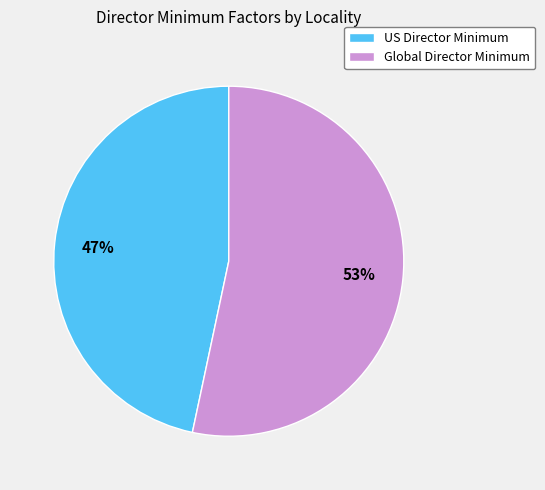

Is it true that US Director Minimum is 47% of the pie?

True